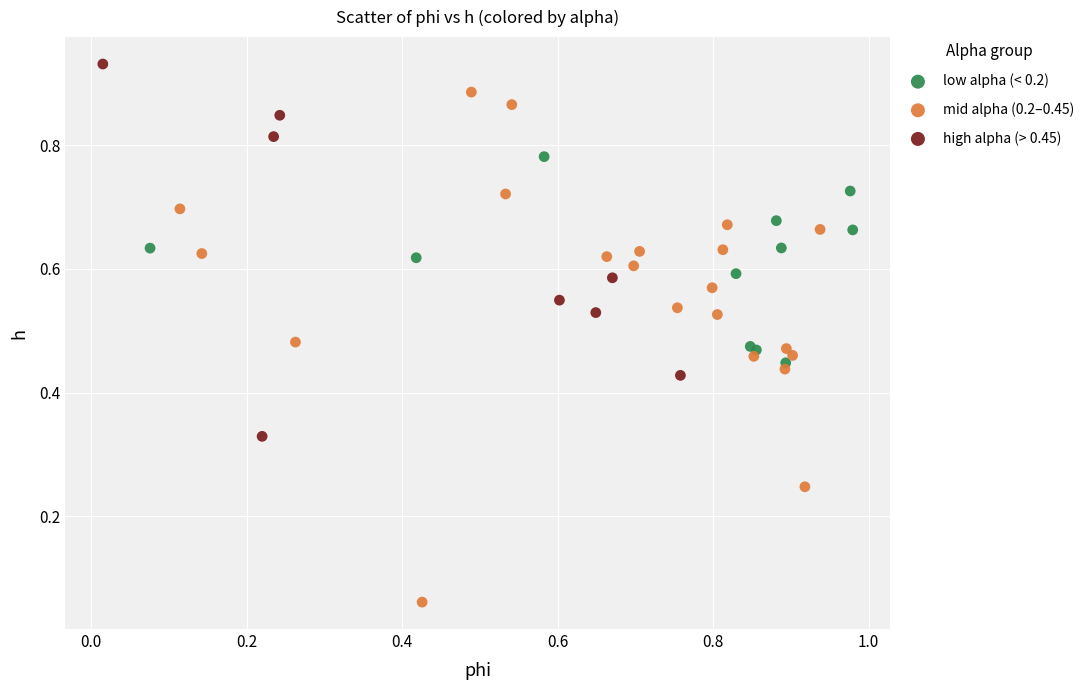

Which series reaches the minimum Y coordinate?

mid alpha (0.2–0.45)